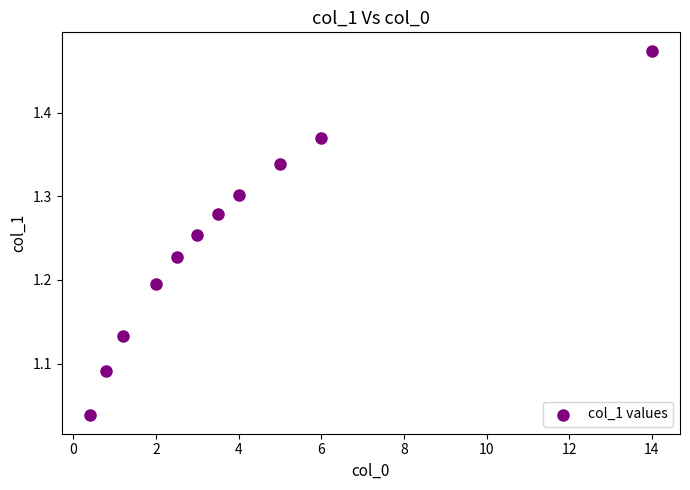

What is the average X value?

3.9